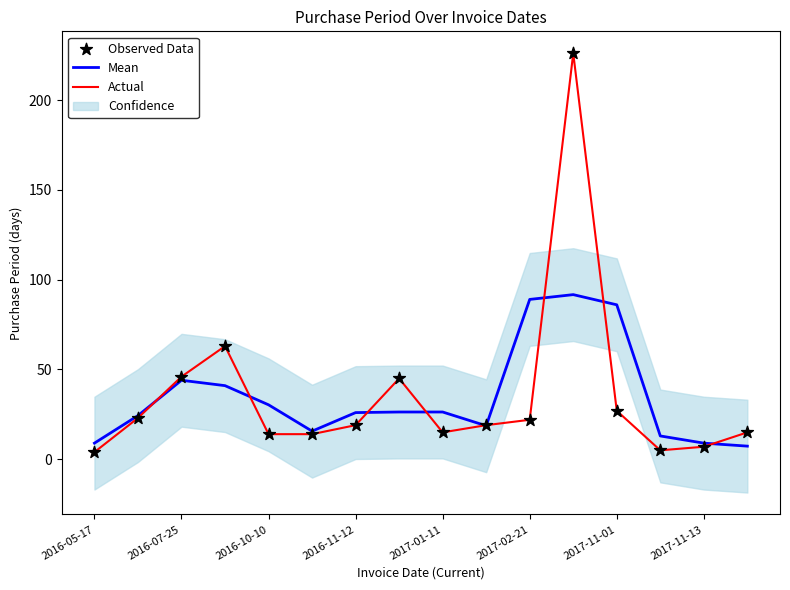

Is the value of Mean at 2017-02-21 greater than the value of Actual at 2017-11-01?

Yes